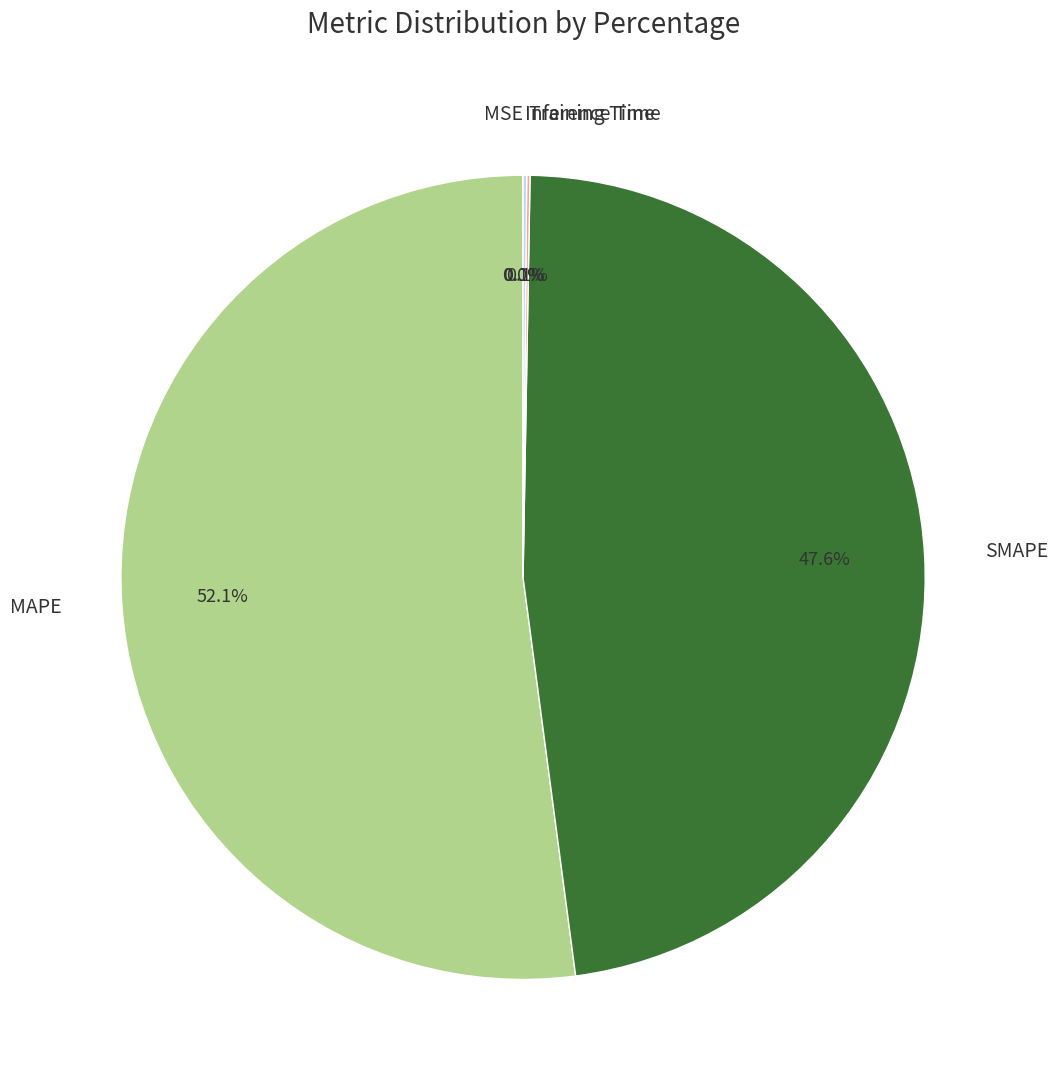

Which category has the biggest portion of the pie?

MAPE